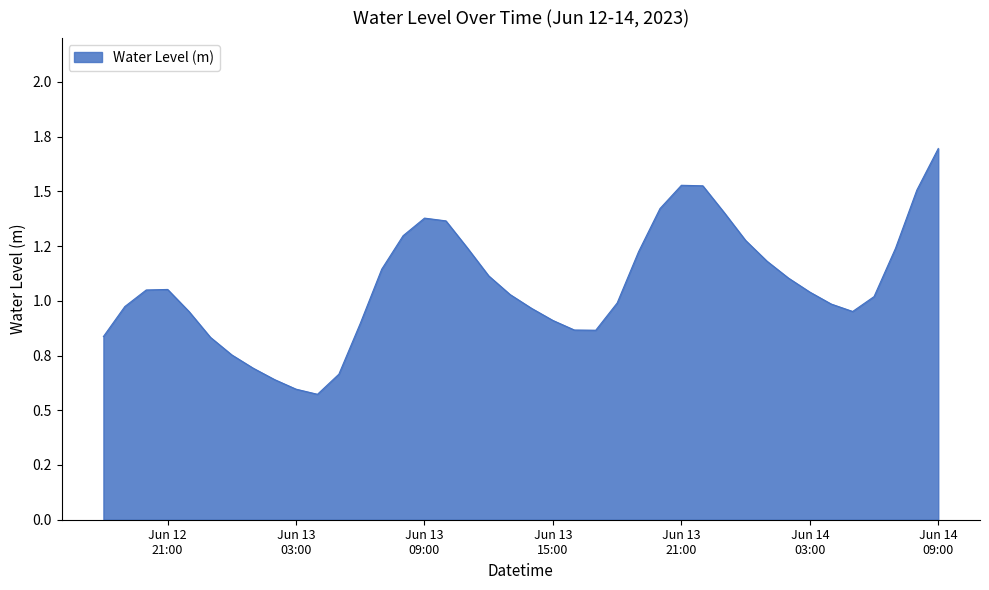

Does the chart have visible grid lines?

Yes